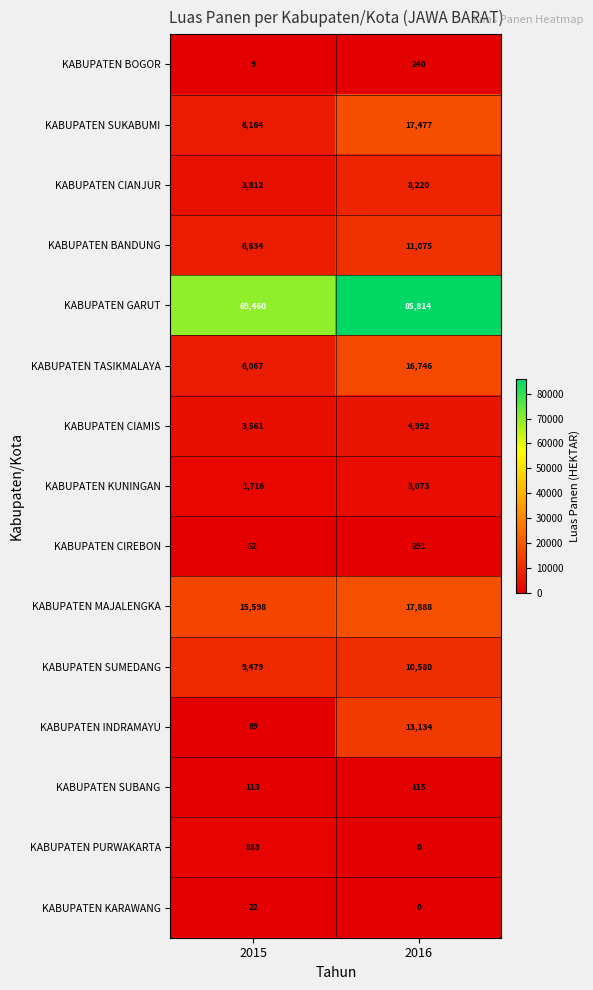

What is the highest value of the KABUPATEN SUKABUMI series?

17477